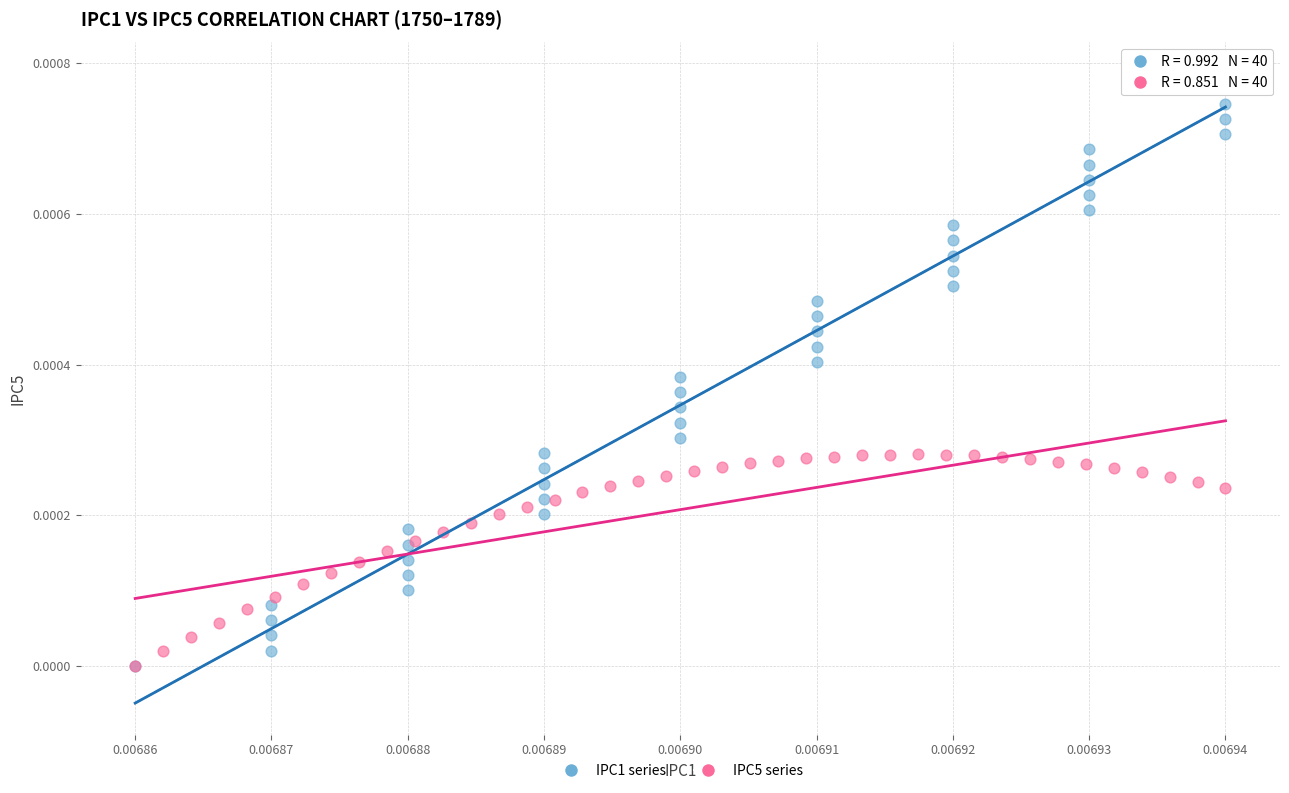

Which series has the largest Y range (max minus min)?

IPC1 series